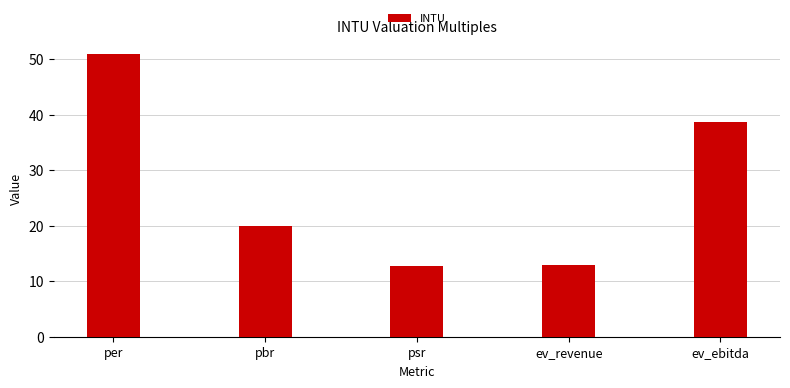

What is the average value?

27.1